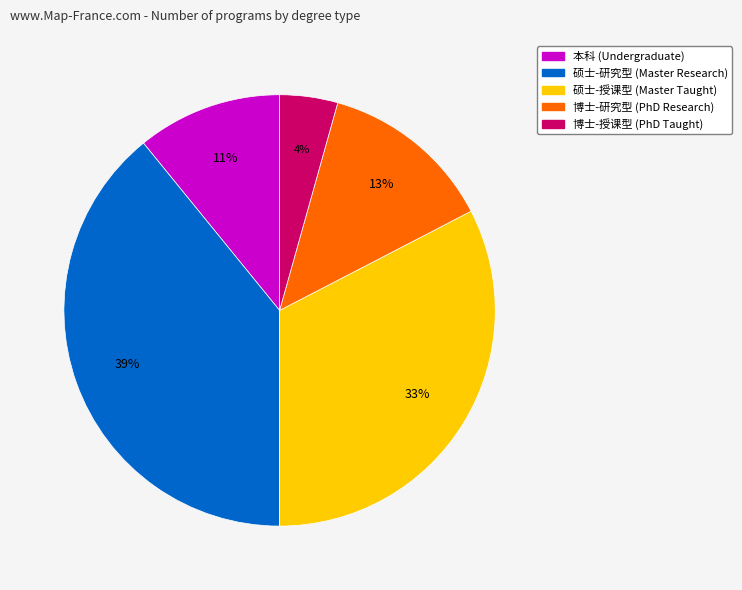

To the nearest percent, what is the difference between the largest and smallest slice percentages?

35%